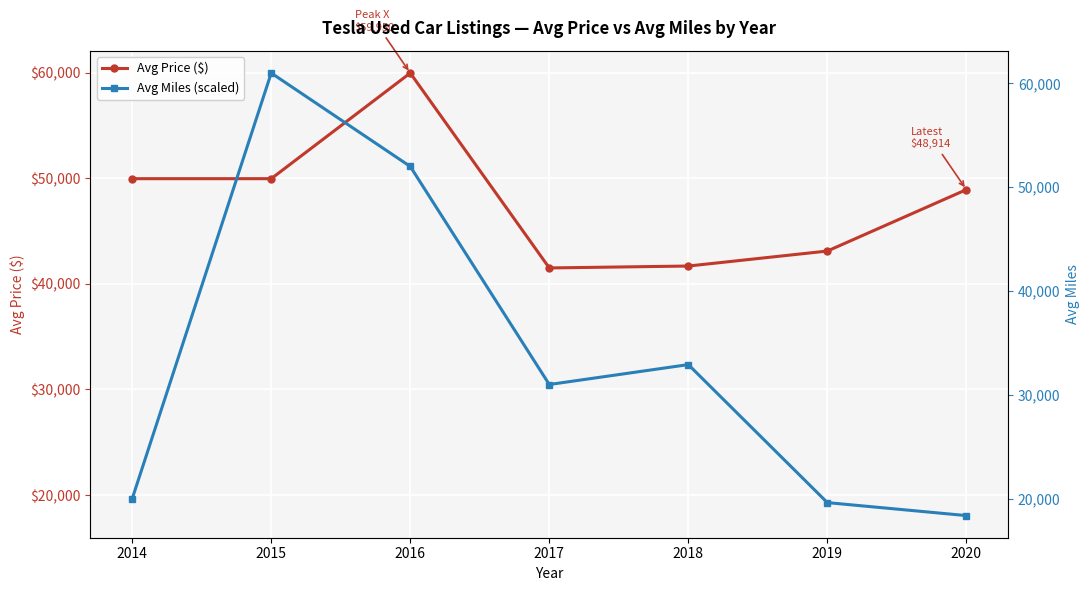

After their last crossing, which series has the higher values: Avg Miles (scaled) or Avg Price ($)?

Avg Price ($)